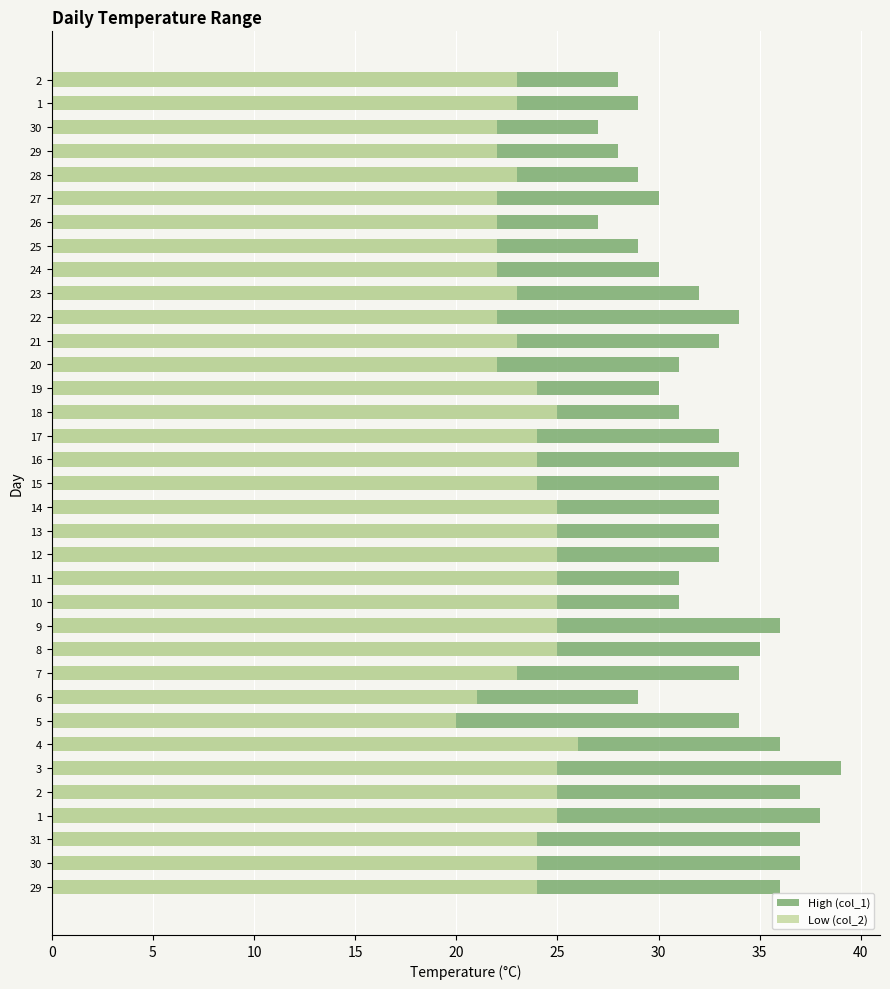

Which series has the largest total across all categories?

High (col_1)